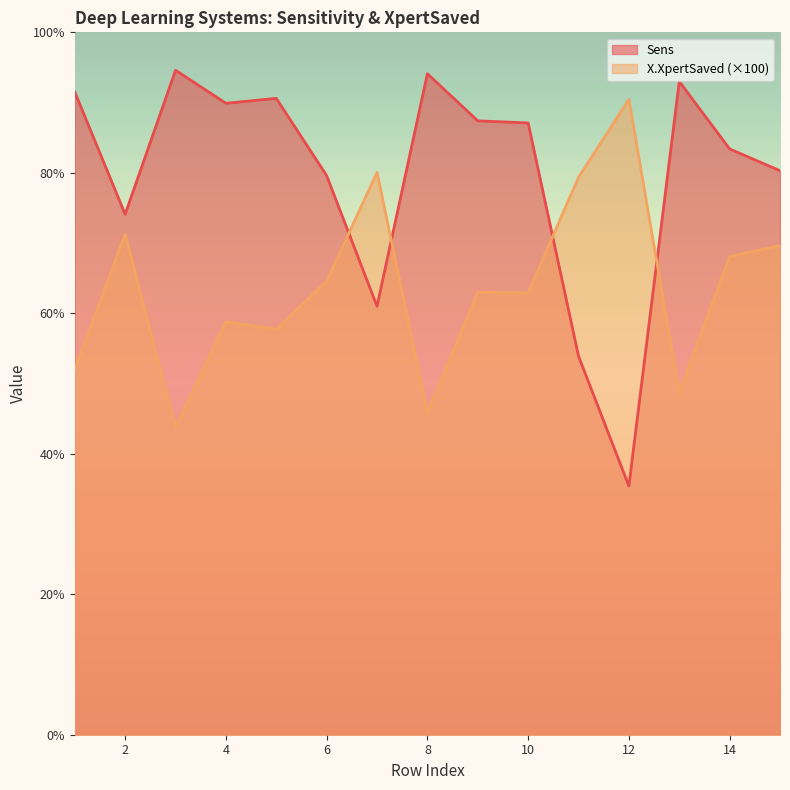

Reading left to right, list all the values displayed in this chart.

Sens: 91.5	74.1	94.6	89.9	90.6	79.6	61.0	94.1	87.4	87.1	53.9	35.4	93.0	83.4	80.3
X.XpertSaved: 51.9	71.3	43.7	58.8	57.7	64.6	80.1	45.9	63.0	62.9	79.3	90.5	48.7	68.1	69.6